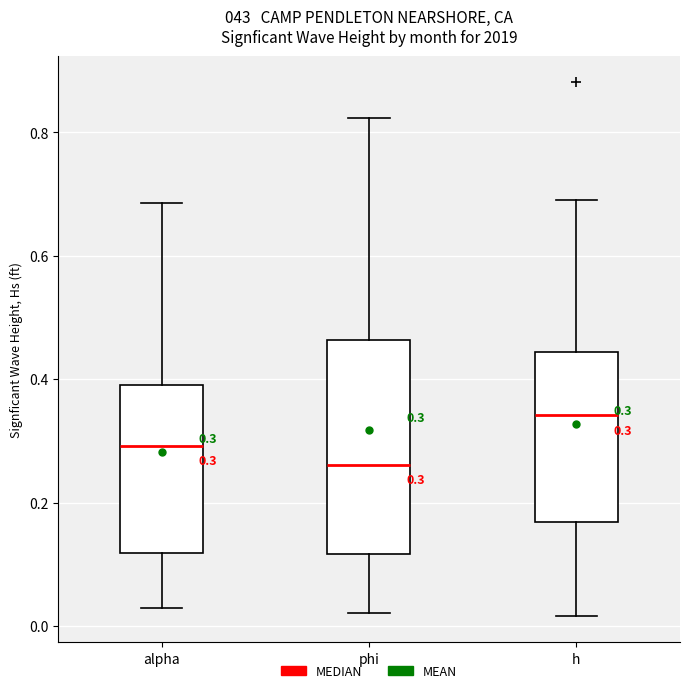

Which box has the lowest median line?

phi